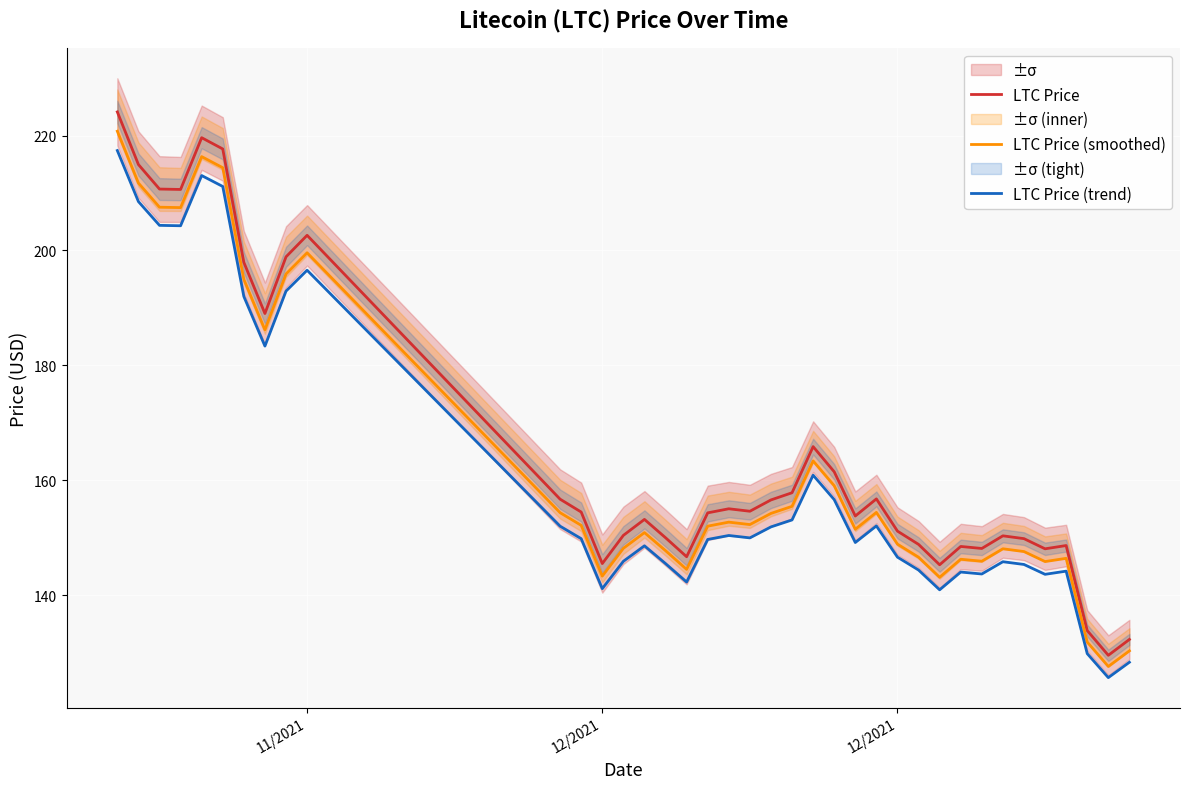

Is the value of LTC Price (trend) at 18 greater than the value of LTC Price at 8?

No